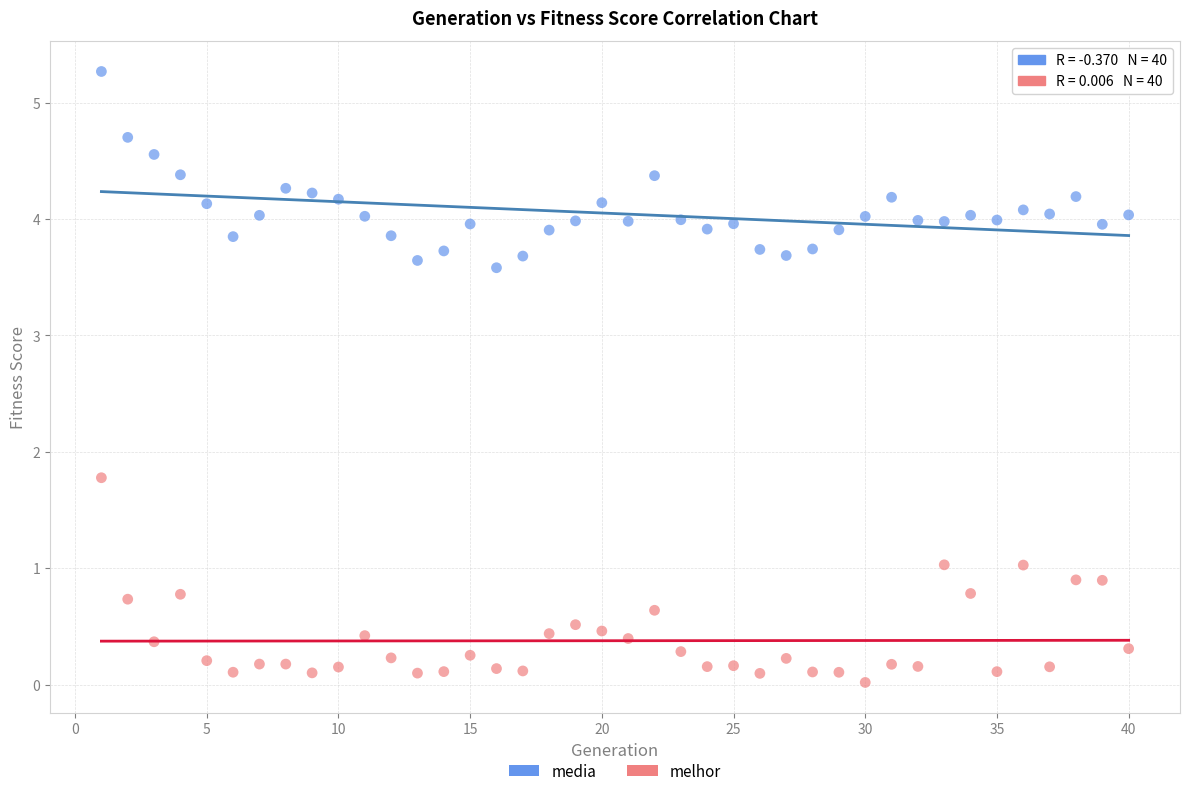

Which series contains the lowest Y value?

melhor